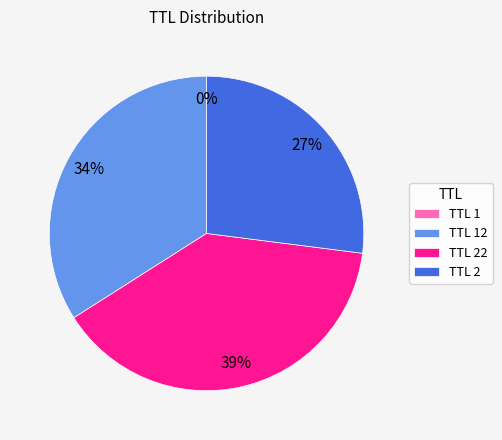

What percentage is the TTL 22 slice, to the nearest percent?

39%